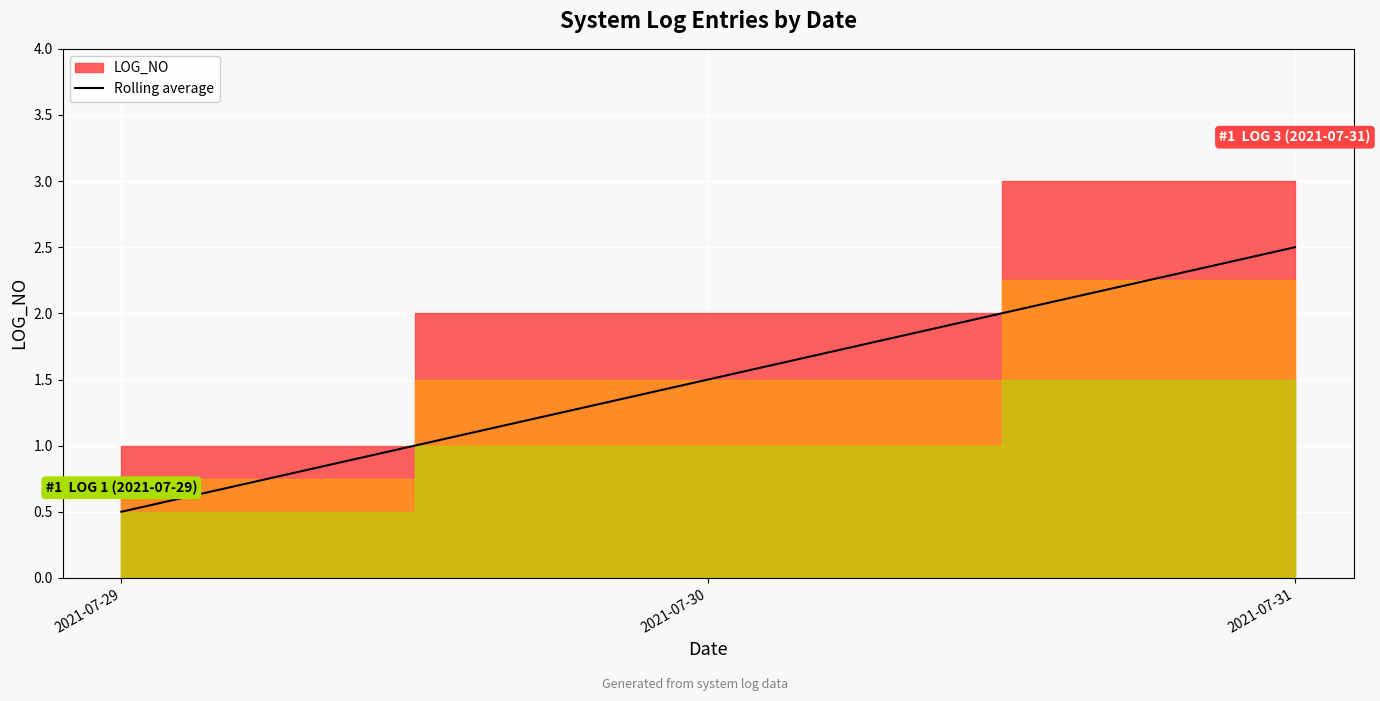

Reading right to left, extract all data points from this chart.

2.5	1.5	0.5